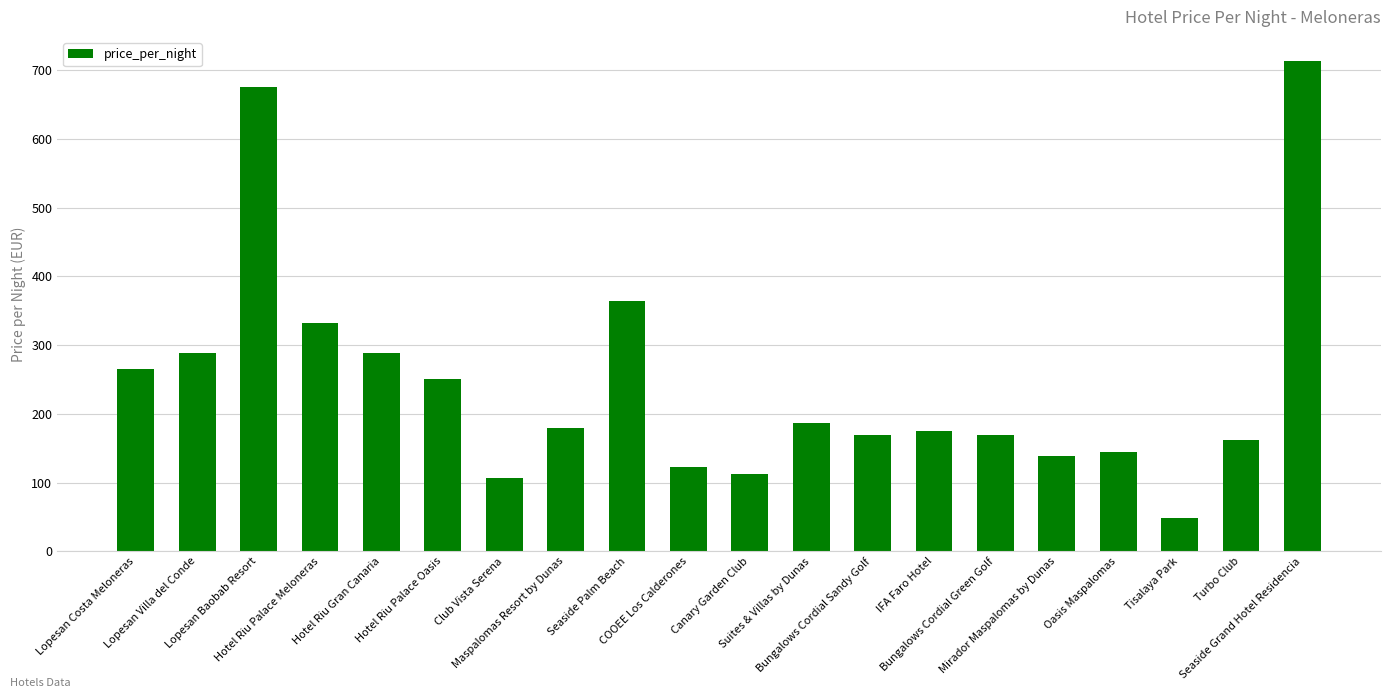

What is the label of the 3rd bar from the right?

Tisalaya Park